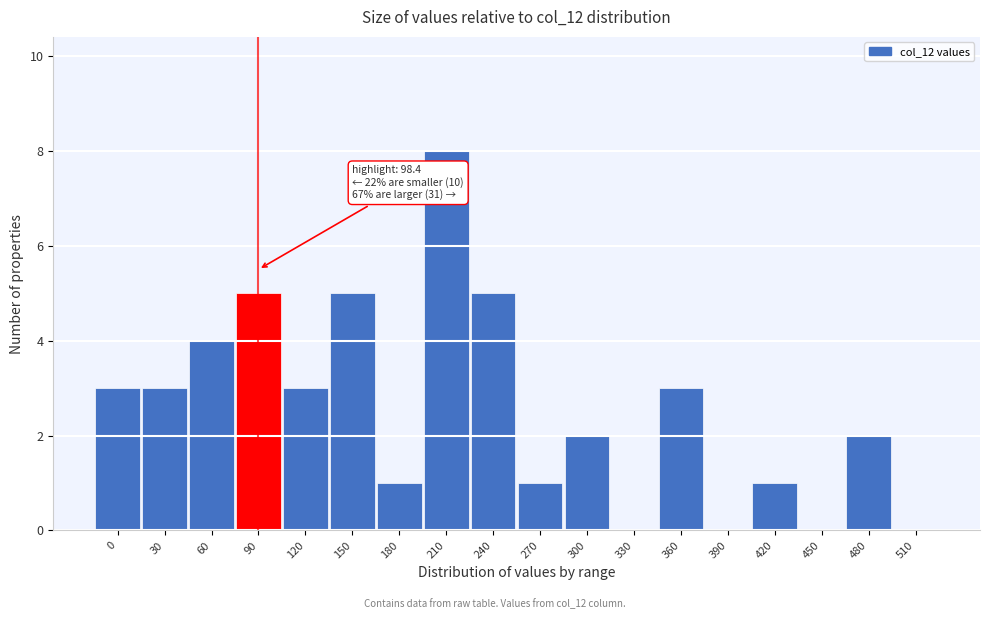

Reading right to left, transcribe all the data shown in this chart.

510=0	480=2	450=0	420=1	390=0	360=3	330=0	300=2	270=1	240=5	210=8	180=1	150=5	120=3	90=5	60=4	30=3	0=3